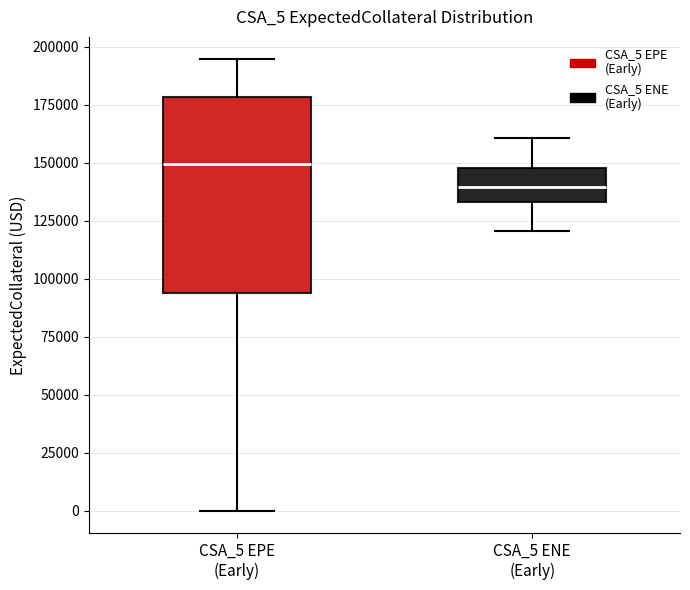

Reading left to right, transcribe this box plot: for each box, give where its median line is, the range the box spans, and where its two whiskers end, as read against the y-axis. The values are not printed on the chart, so give them approximately, as read against the axis.

CSA_5 EPE (Early): median 150000, box 95000 to 180000, whiskers 0 to 195000
CSA_5 ENE (Early): median 140000, box 135000 to 150000, whiskers 120000 to 160000